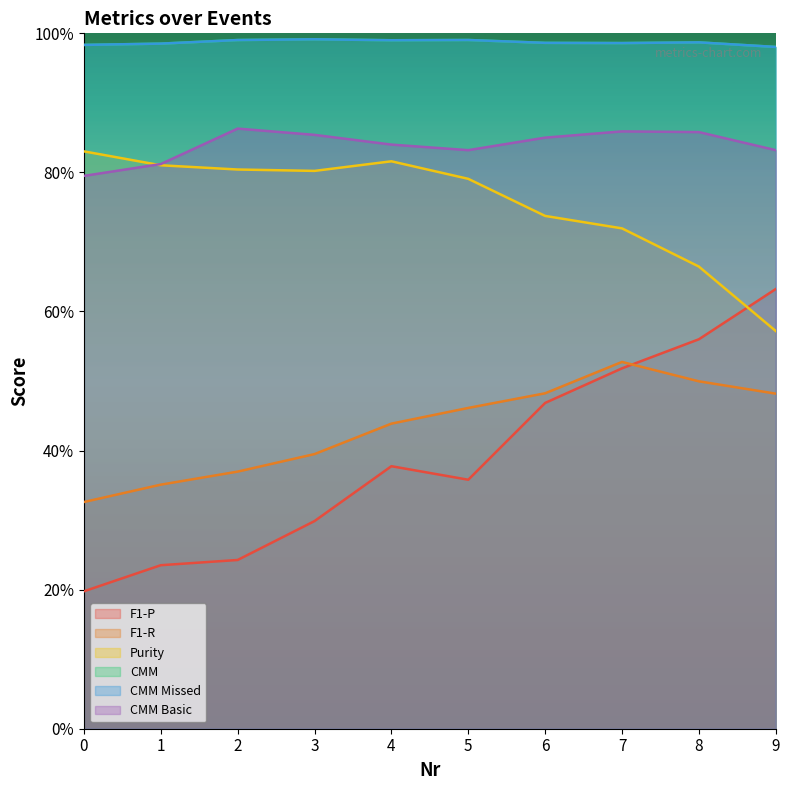

Between 2 and 8, which series saw the biggest shift?

F1-P